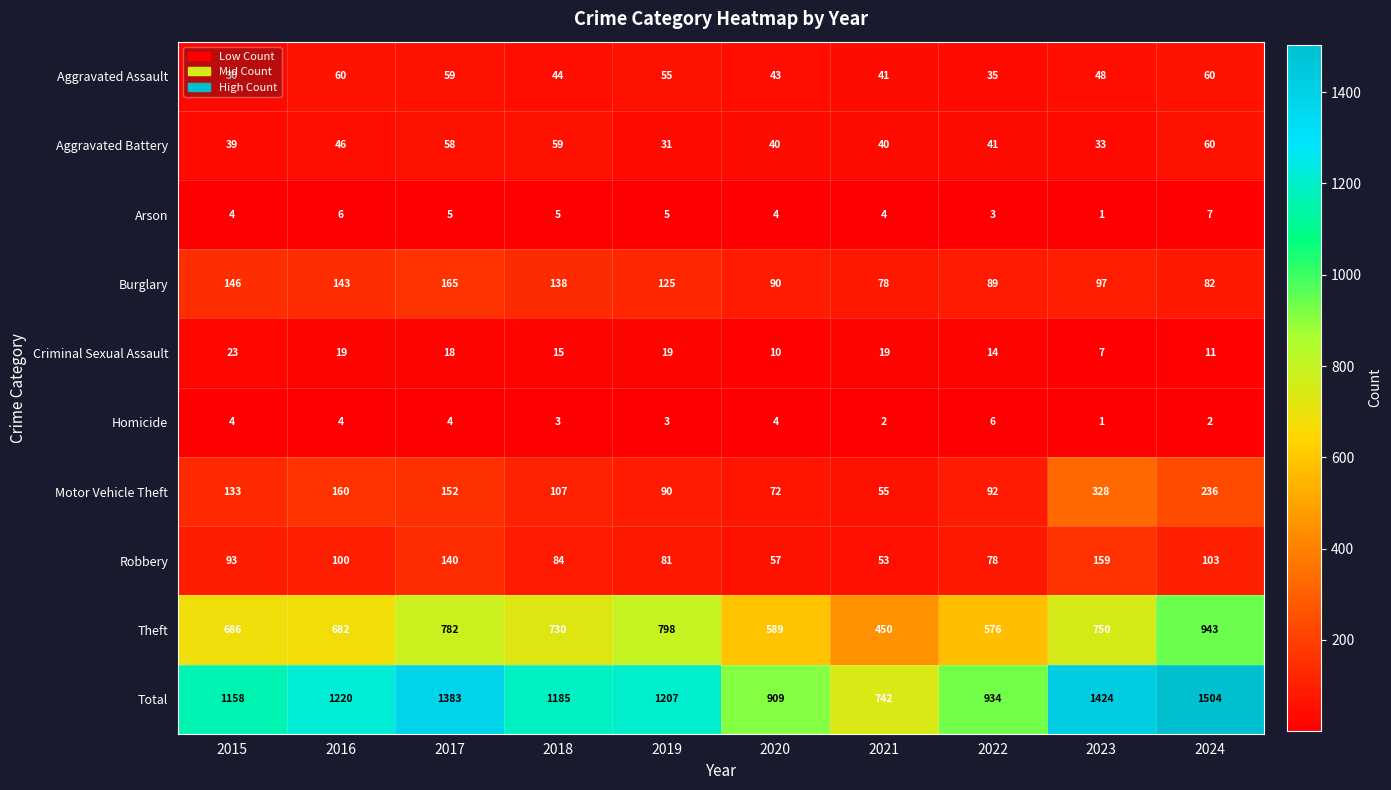

At which category is the sum across all series the highest?

2024